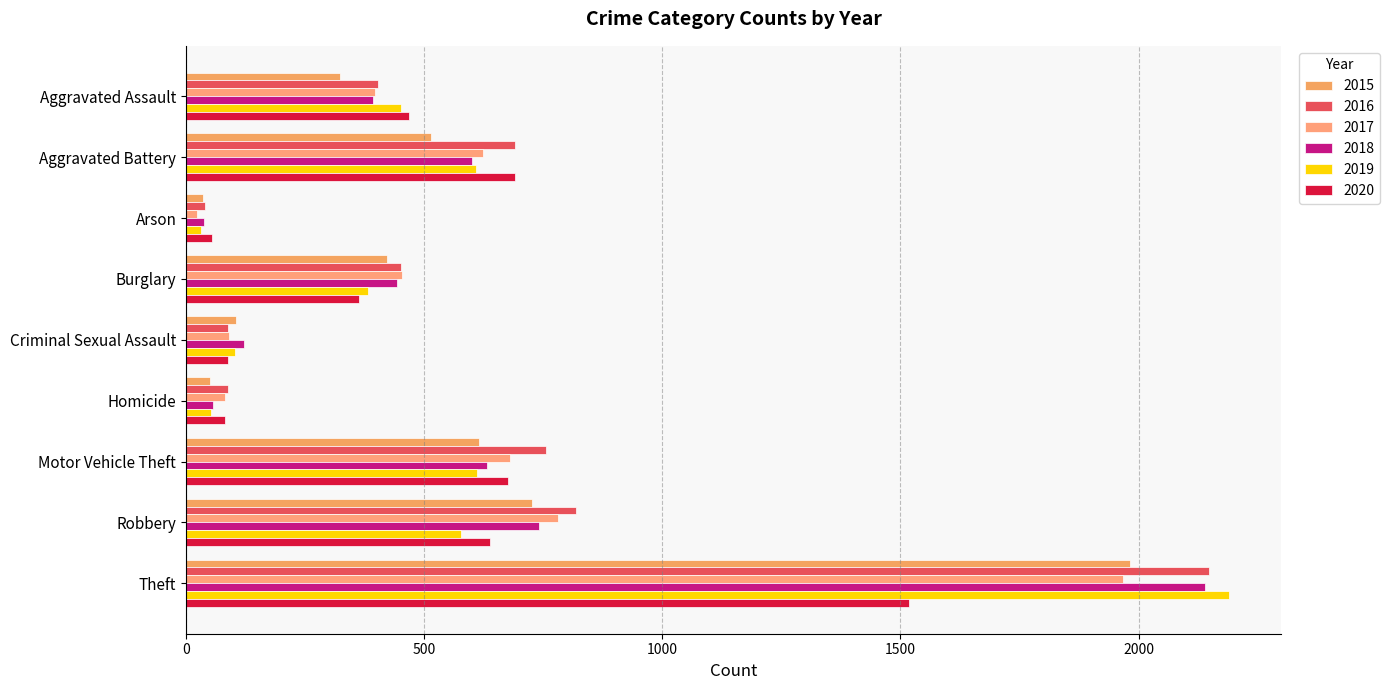

List the series in order of their peak value, highest first.

2019, 2016, 2018, 2015, 2017, 2020